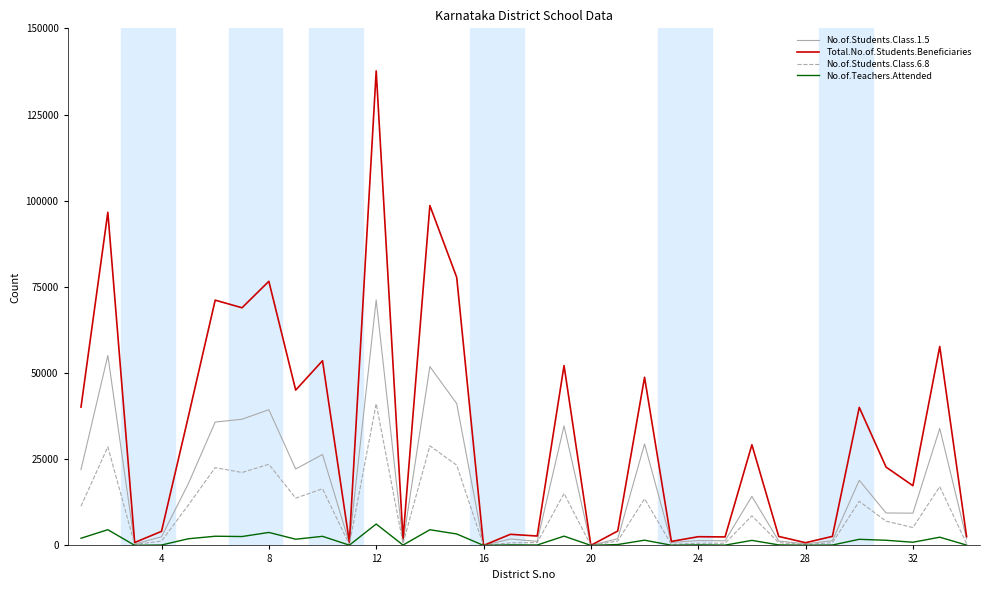

What are all the series names shown in the legend?

No.of.Students.Class.1.5, Total.No.of.Students.Beneficiaries, No.of.Students.Class.6.8, No.of.Teachers.Attended